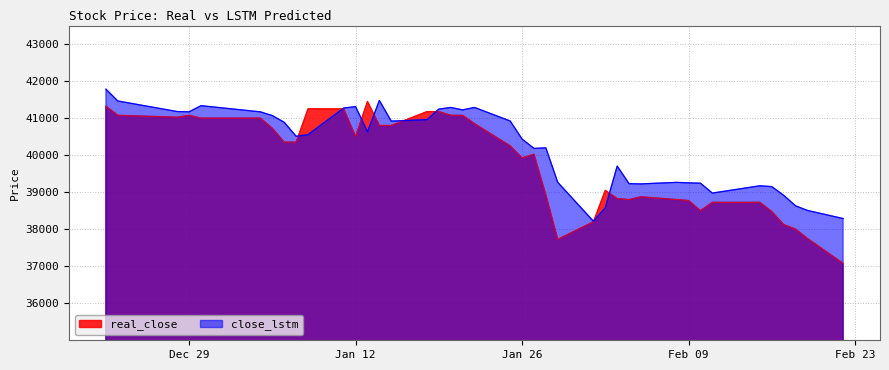

What is the value of the real_close point at the 6th from the left?

41000.0